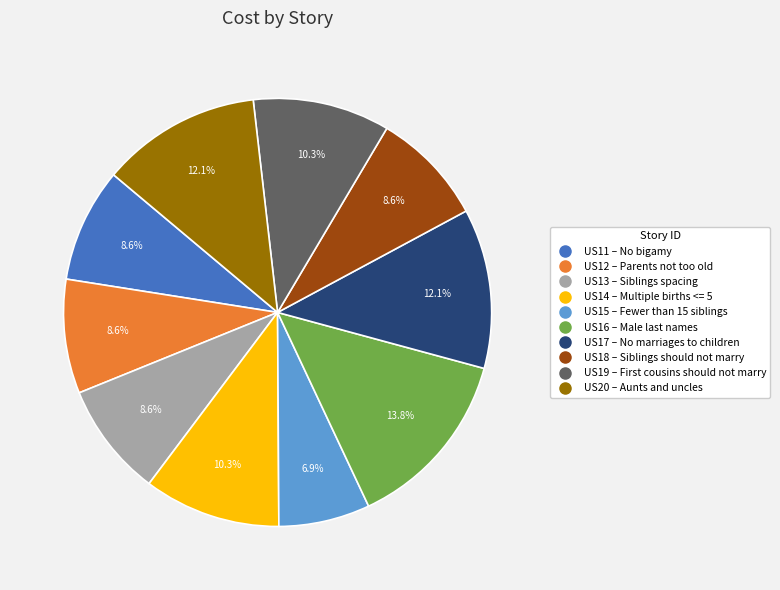

Which category has the smallest portion of the pie?

US15